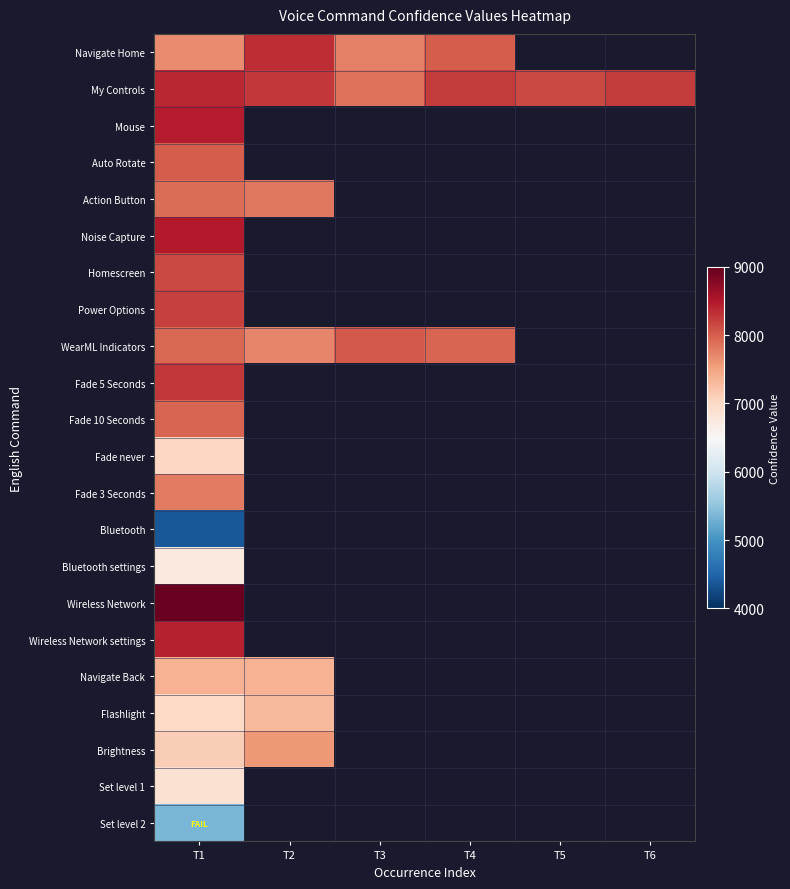

Is the value of WearML Indicators at T4 greater than the value of Fade never at T3?

No